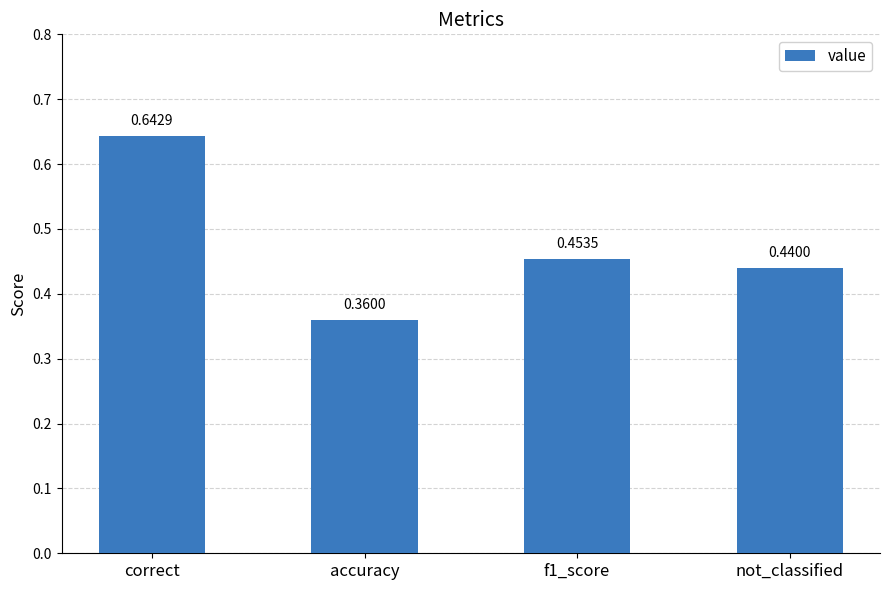

True or false: the data shows 0.1 at not_classified.

False